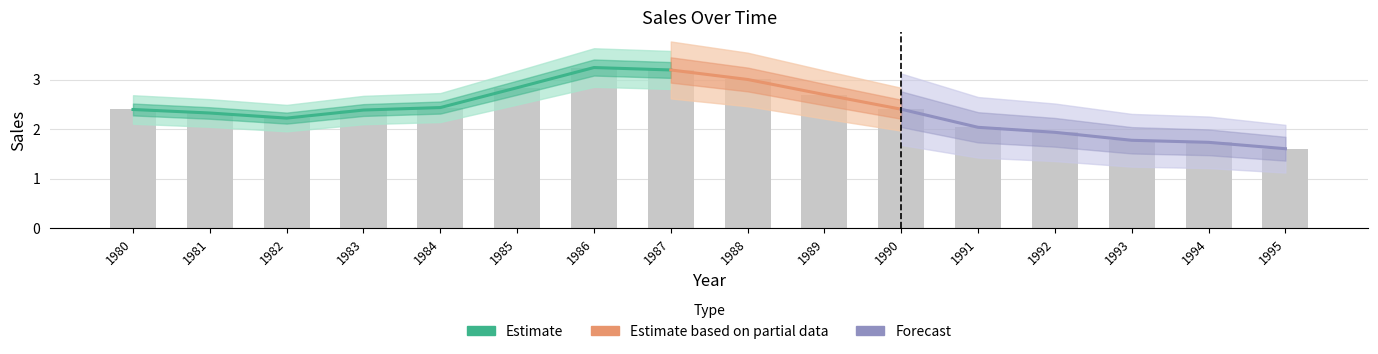

What is the change in value from 1980 to 1981?

-0.1